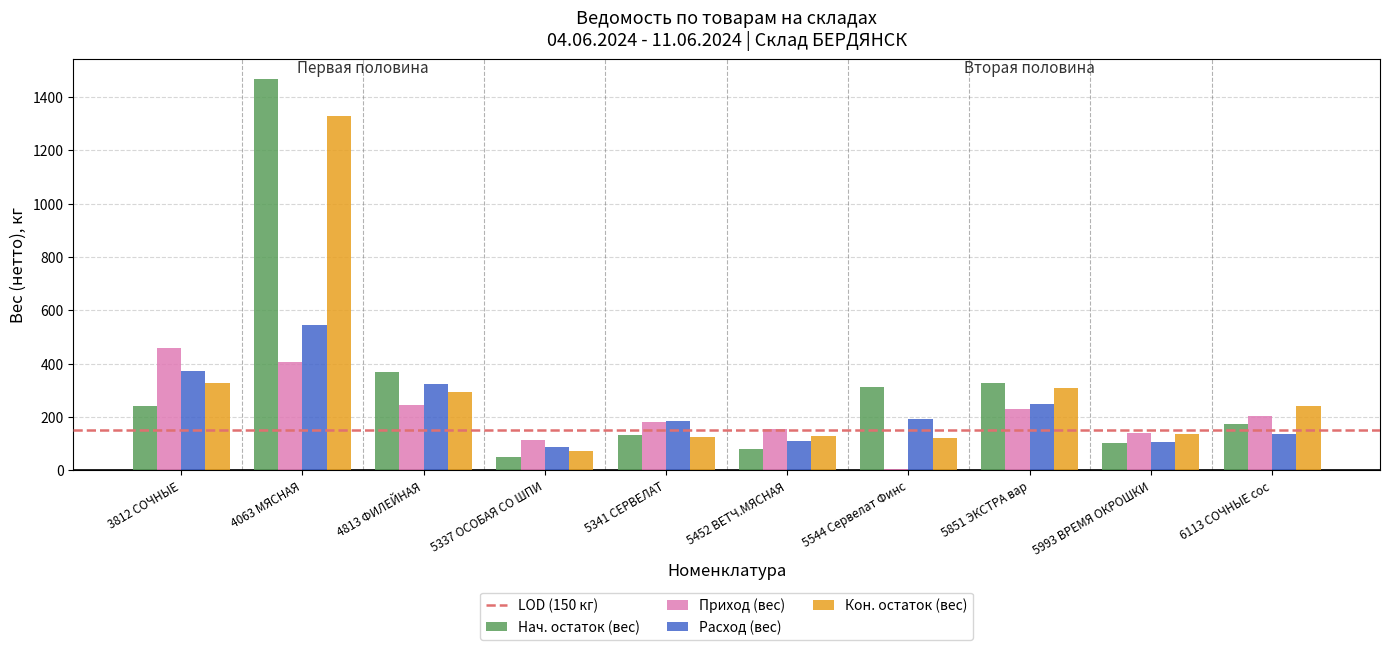

Where is Расход (вес) nearest to the value 316?

4813 ФИЛЕЙНАЯ